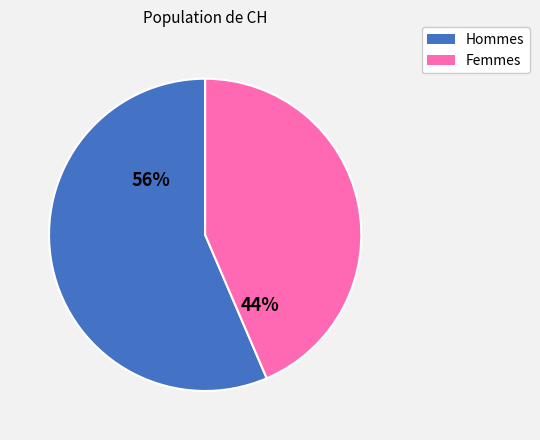

How many slices are in this pie chart?

2